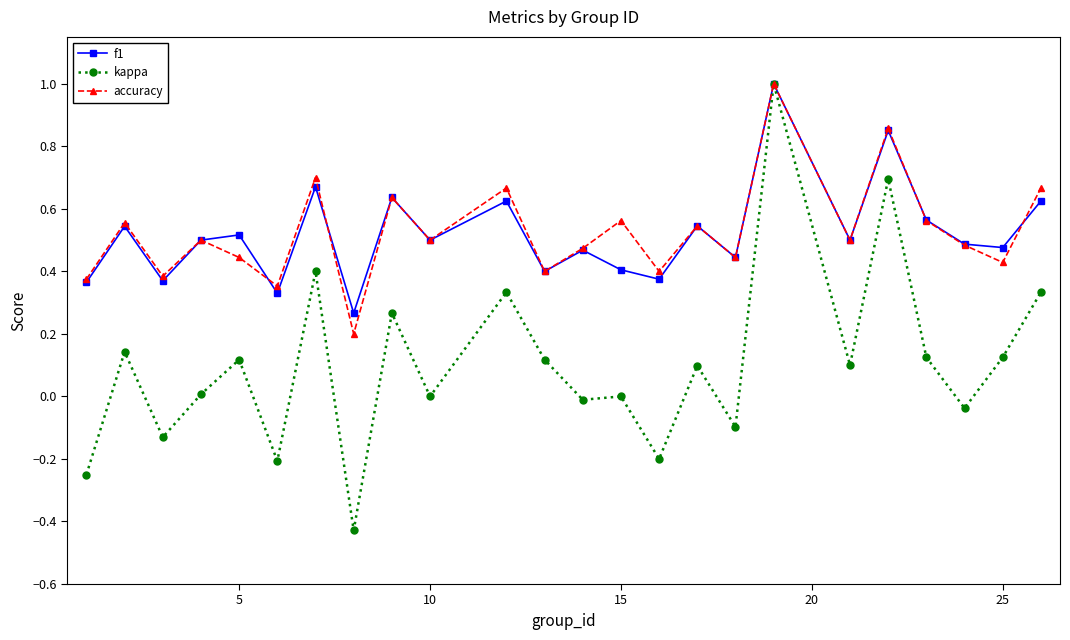

In accuracy, how many points are higher than both neighbors (excluding endpoints)?

9